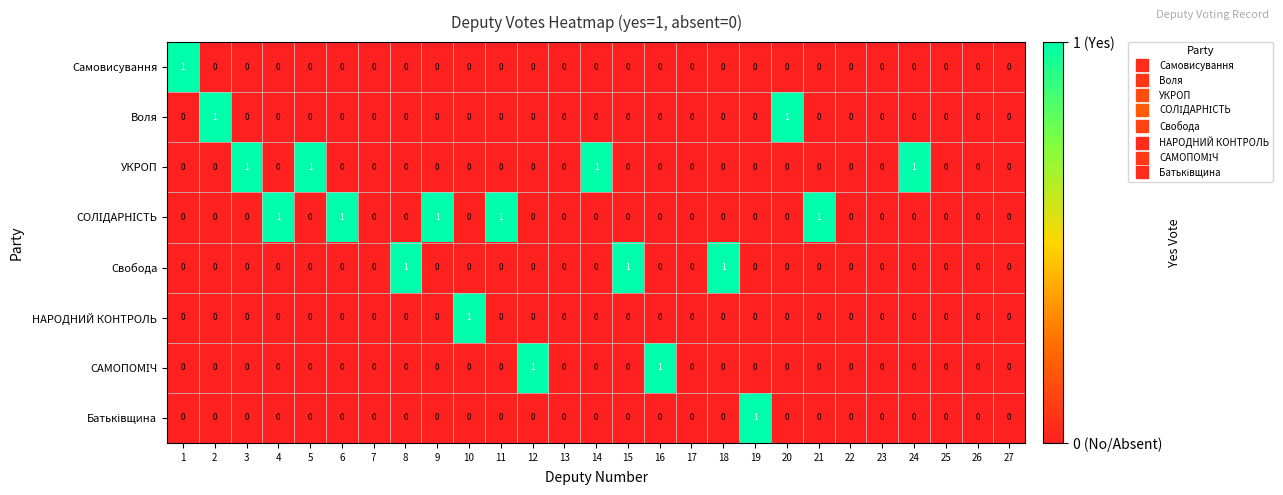

Is it true that НАРОДНИЙ КОНТРОЛЬ equals 0 at 12?

True